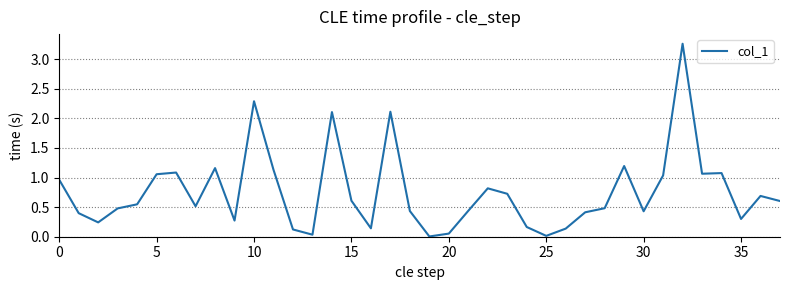

What is the value of the 3rd point from the left?

0.2